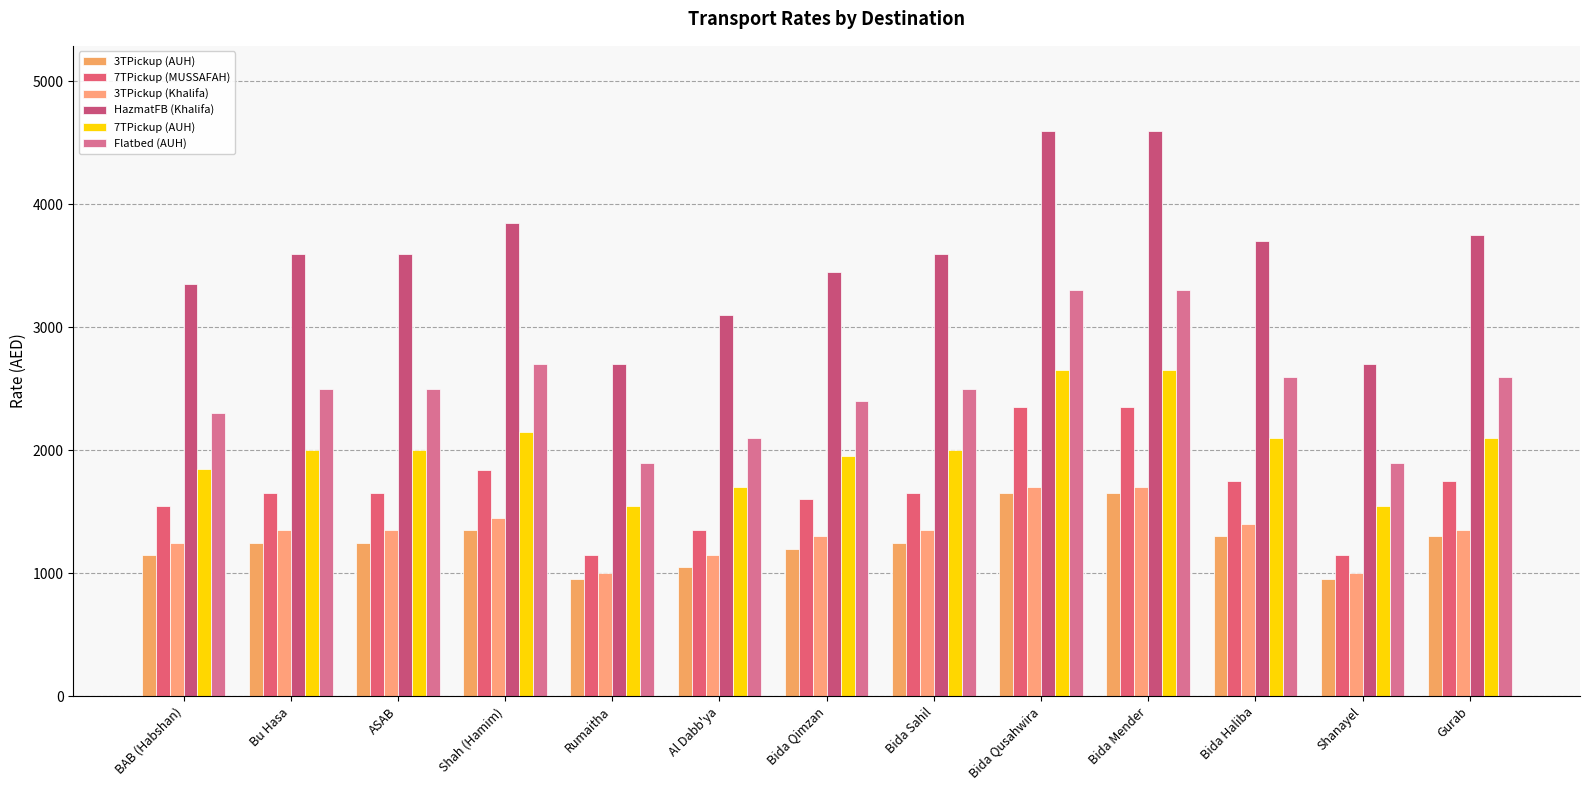

Between Bida Qimzan and Gurab, which series saw the biggest shift?

HazmatFB (Khalifa)